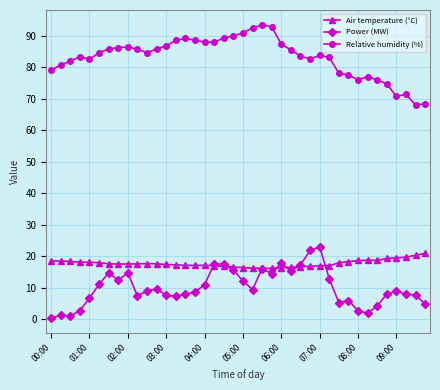

True or false: Relative humidity (%) and Power (MW) cross at least once.

False